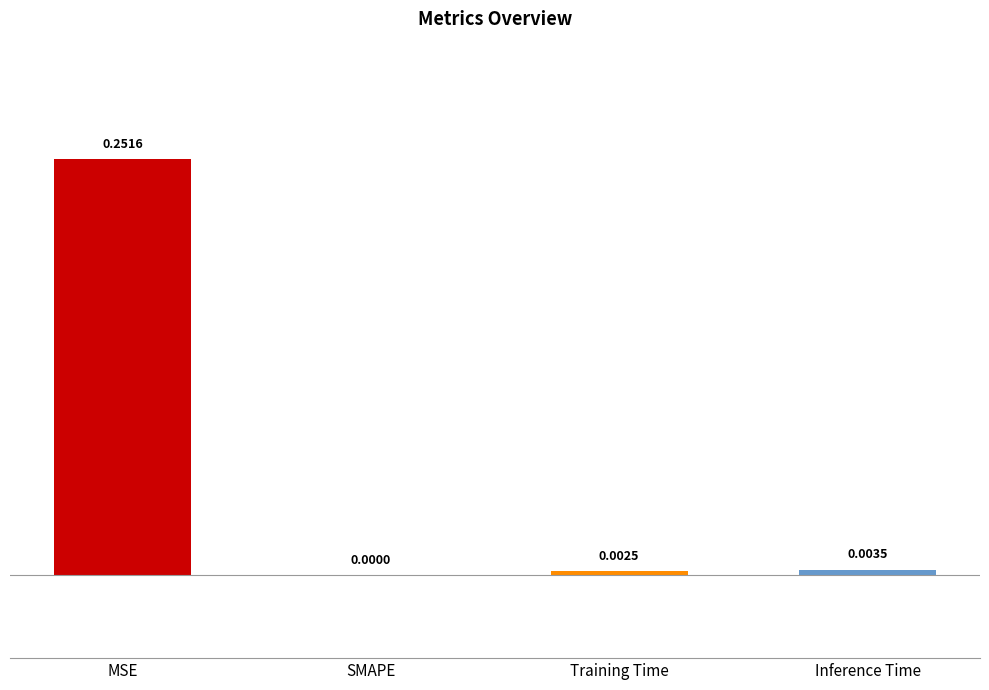

Rank the categories by value from lowest to highest.

SMAPE, Training Time, Inference Time, MSE